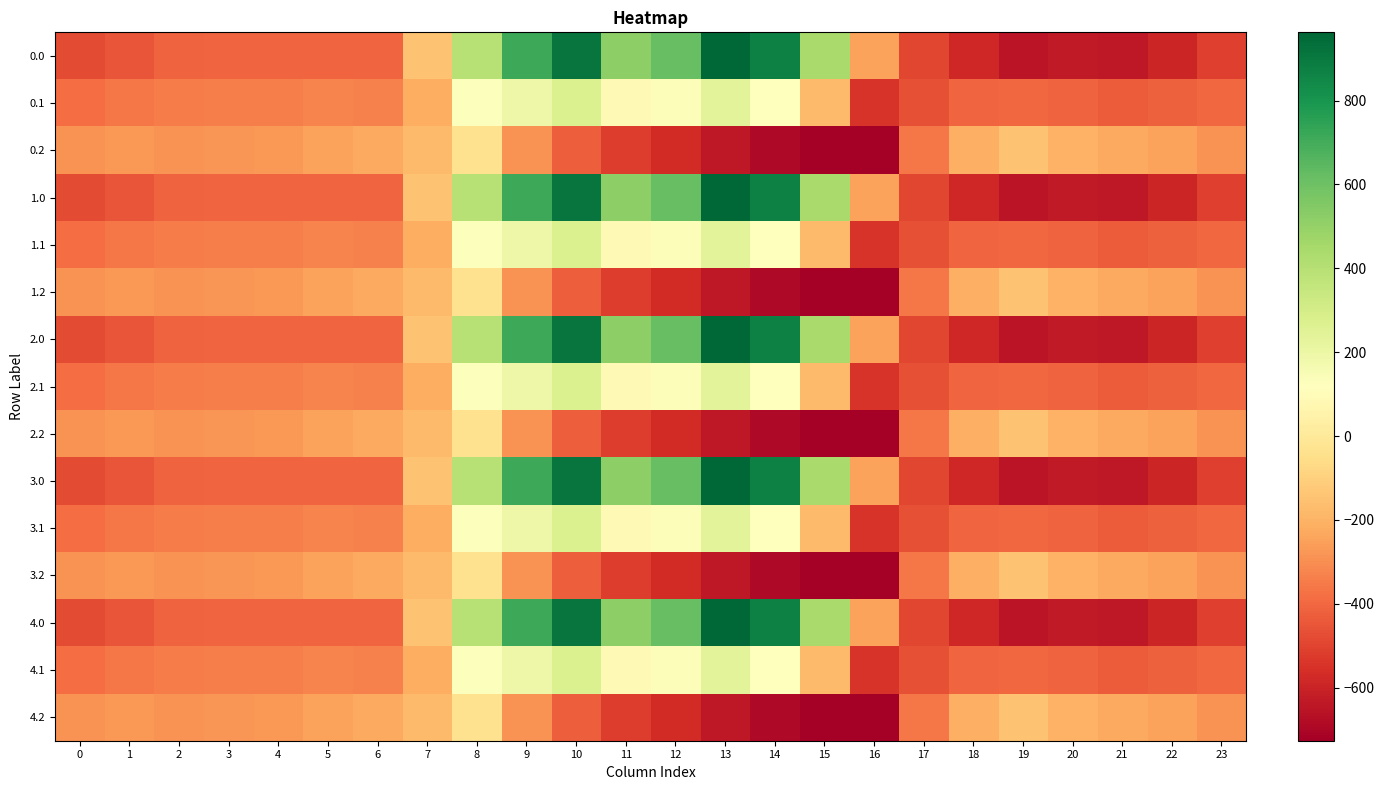

What is the spread (max minus min) of values at 1?

176.7